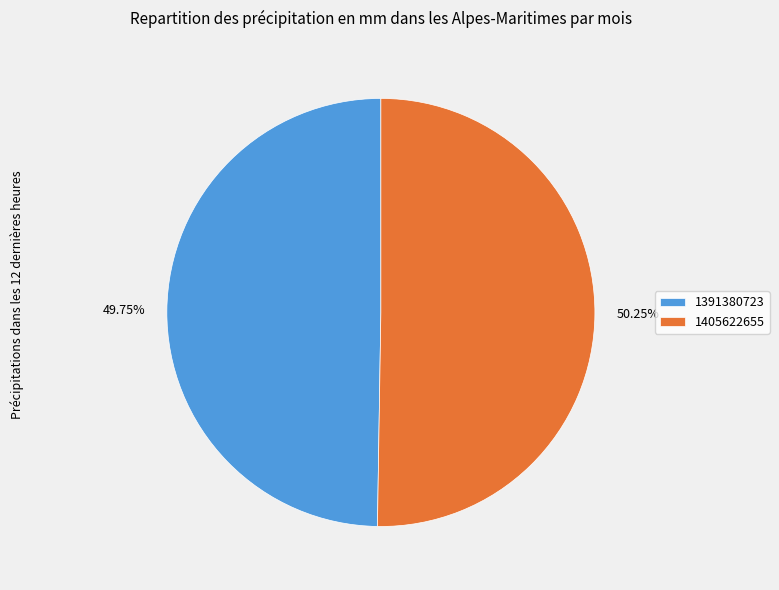

Which slice is the largest?

1405622655